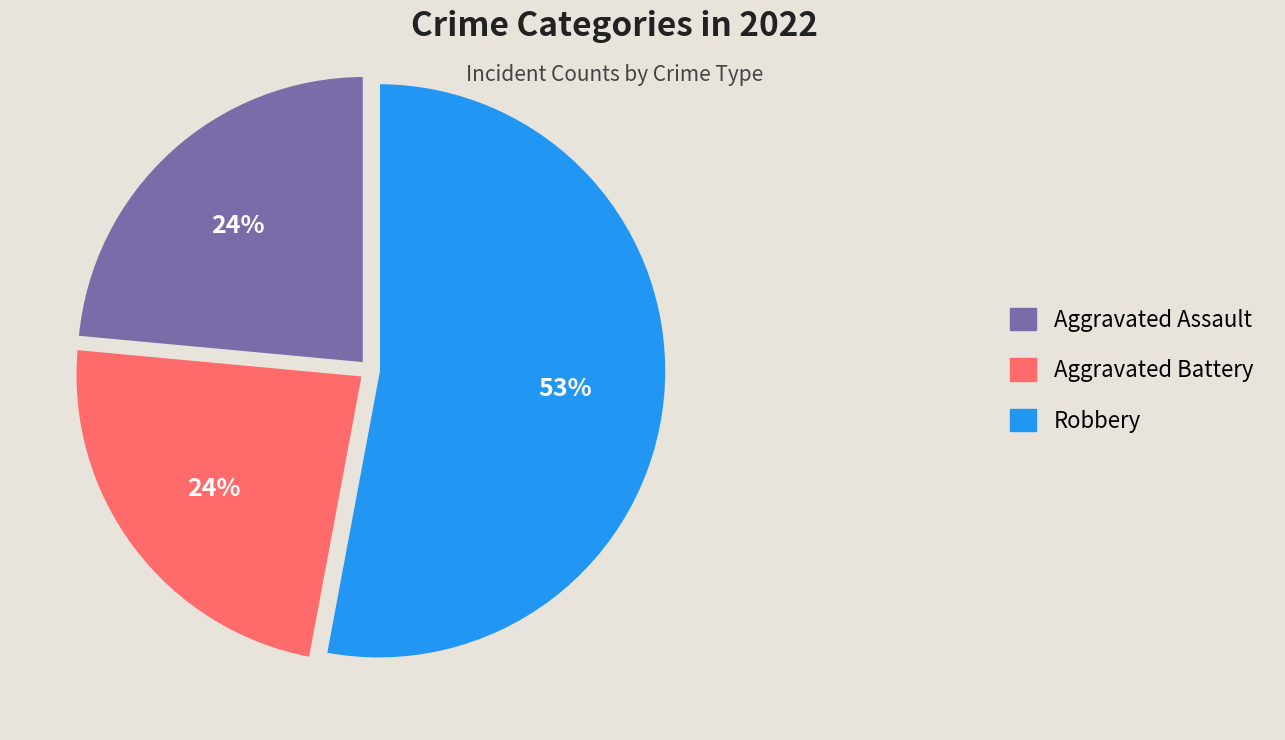

What percentage is the Aggravated Assault slice, to the nearest percent?

24%